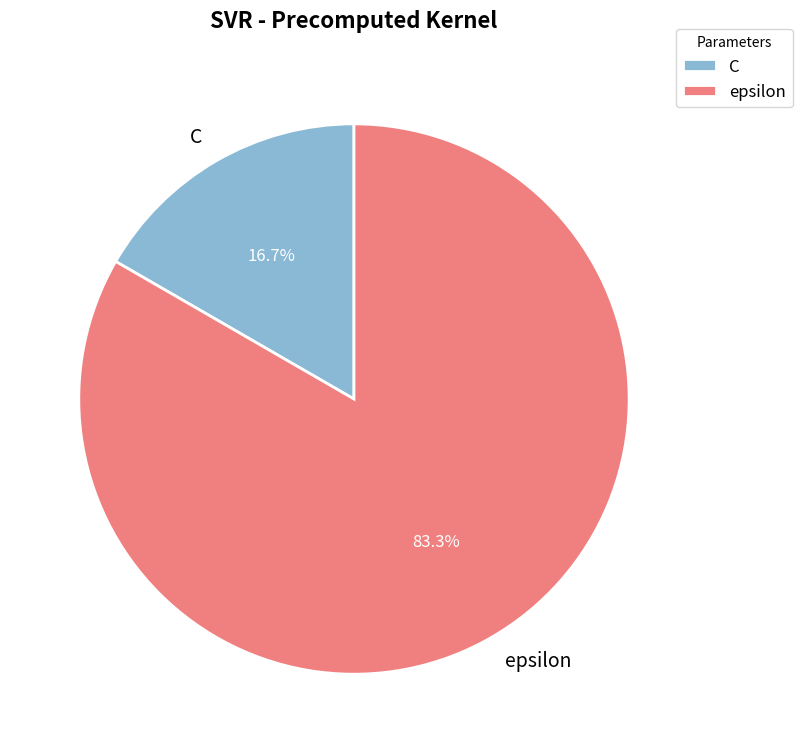

What portion of the pie excludes epsilon?

16.7%